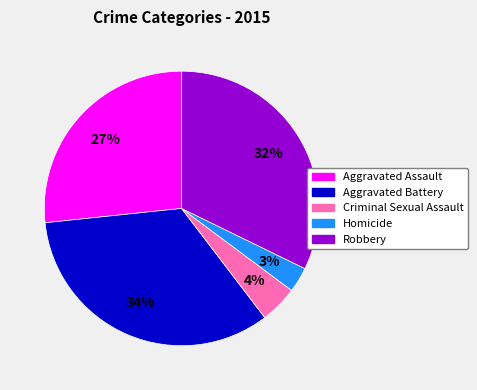

Is it true that Homicide is 3% of the pie?

True